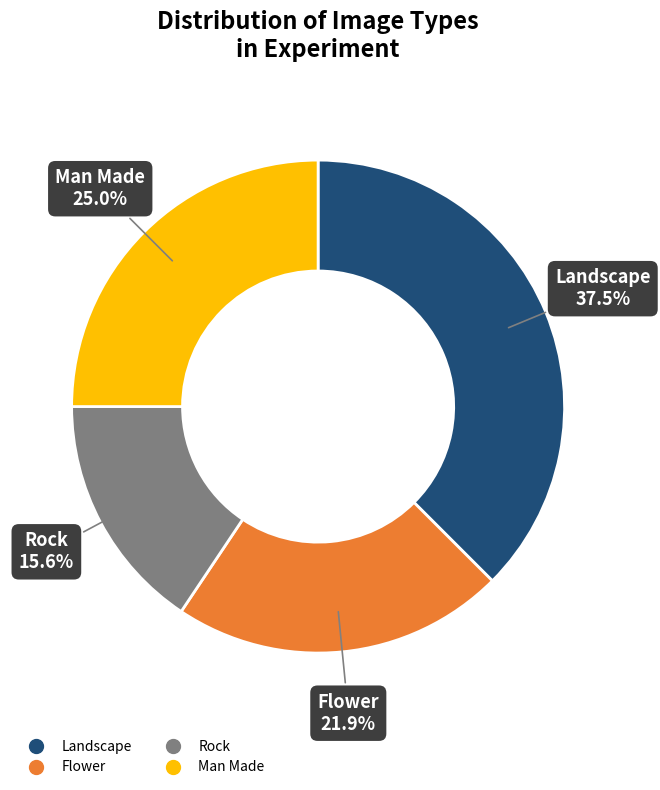

Does any single category account for the majority?

No